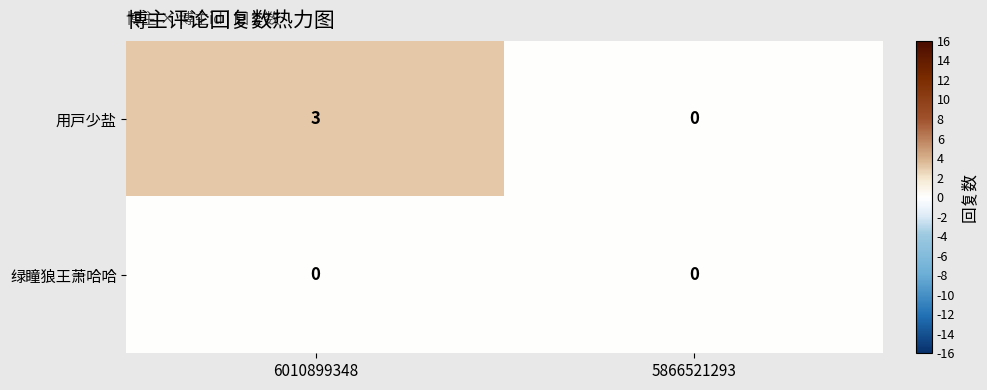

What is the difference between the highest and lowest values at 6010899348?

3